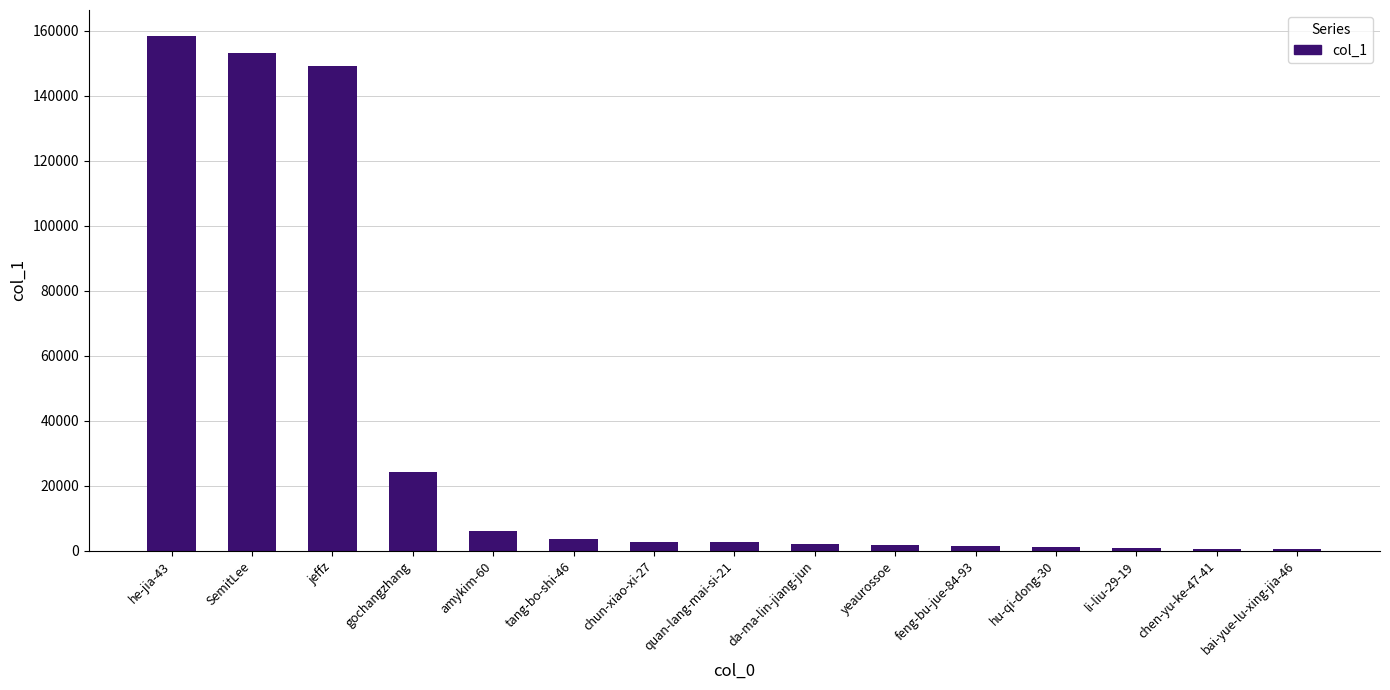

What is the maximum value shown in the chart?

158468